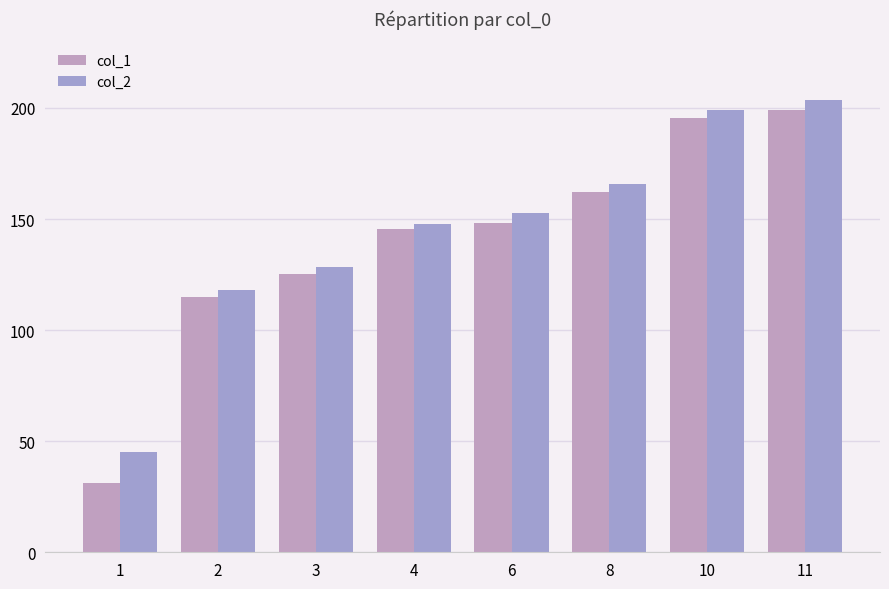

At which category is the sum across all series the highest?

11